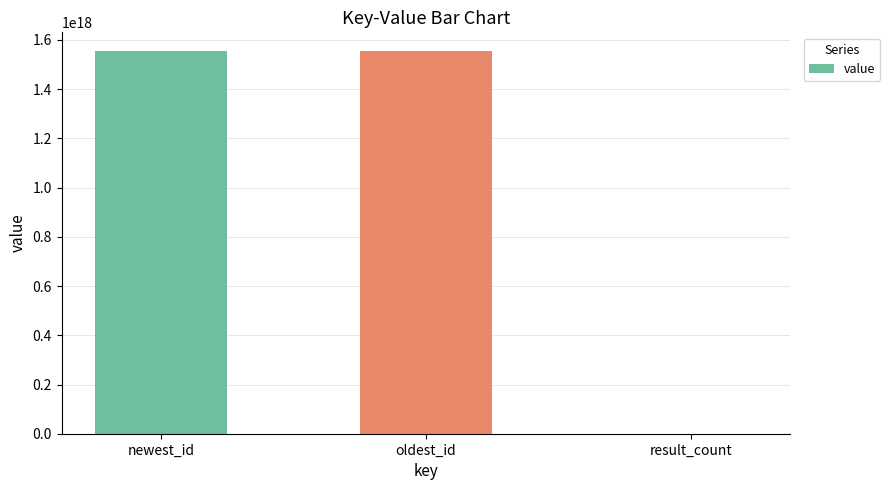

Approximately how many times larger is the value at newest_id compared to oldest_id?

1.0